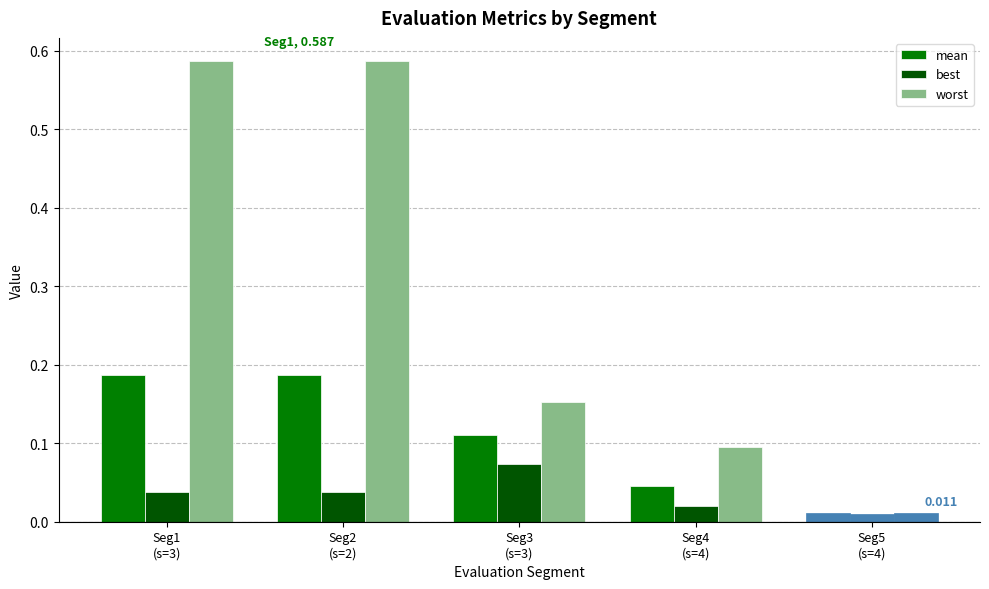

The worst series shows 0.2 at Seg1
(s=3). True or false?

False